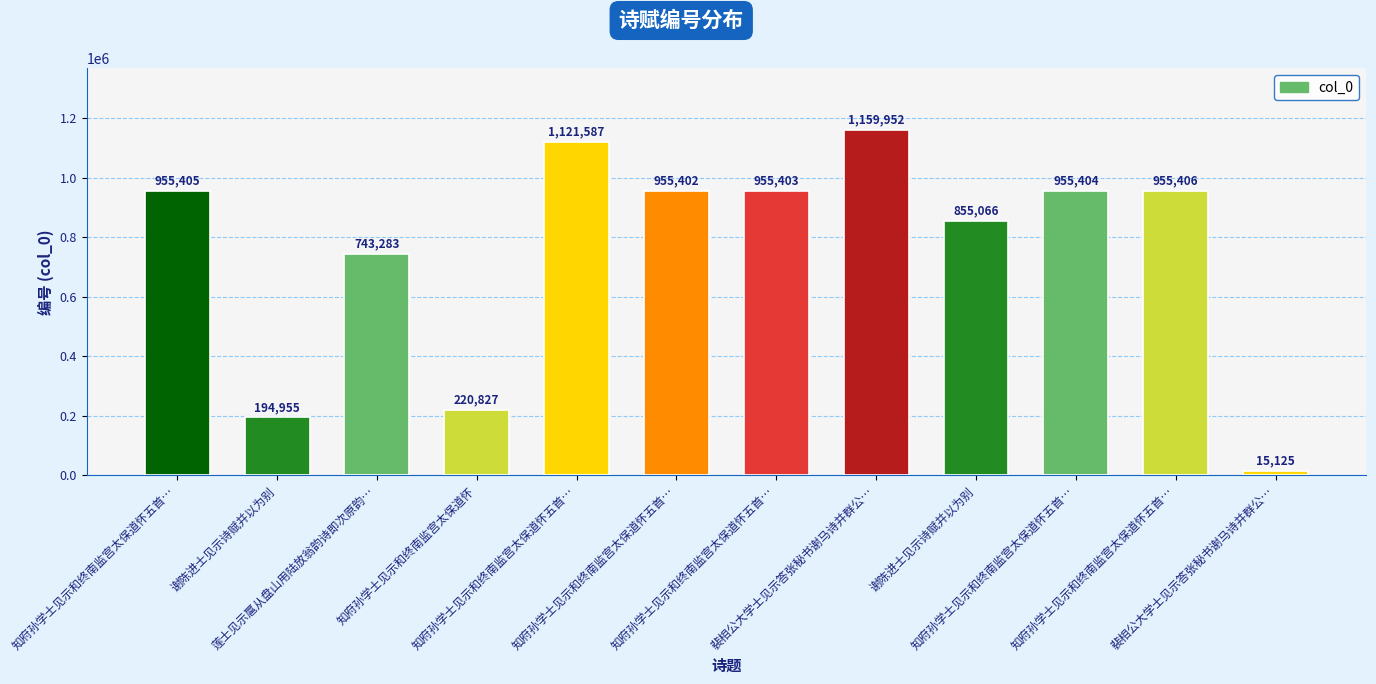

How many bars are there in total?

12